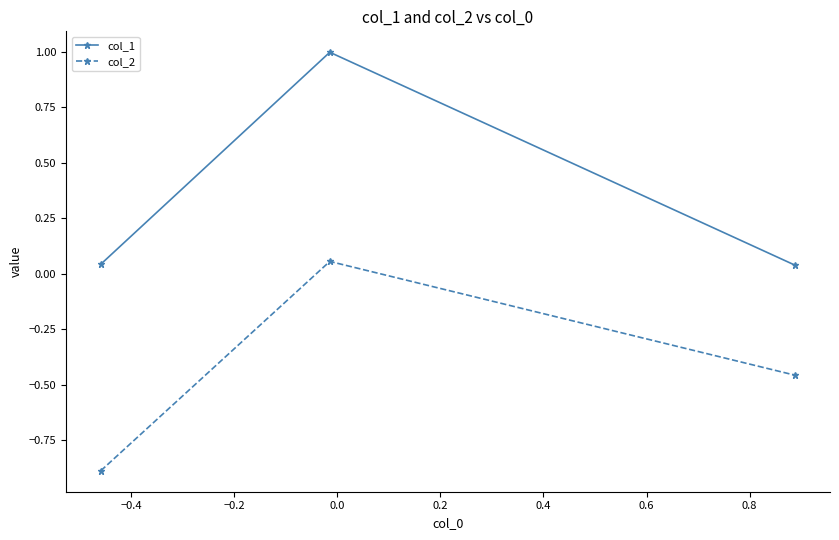

Rank the series by their average value, from lowest to highest.

col_2, col_1